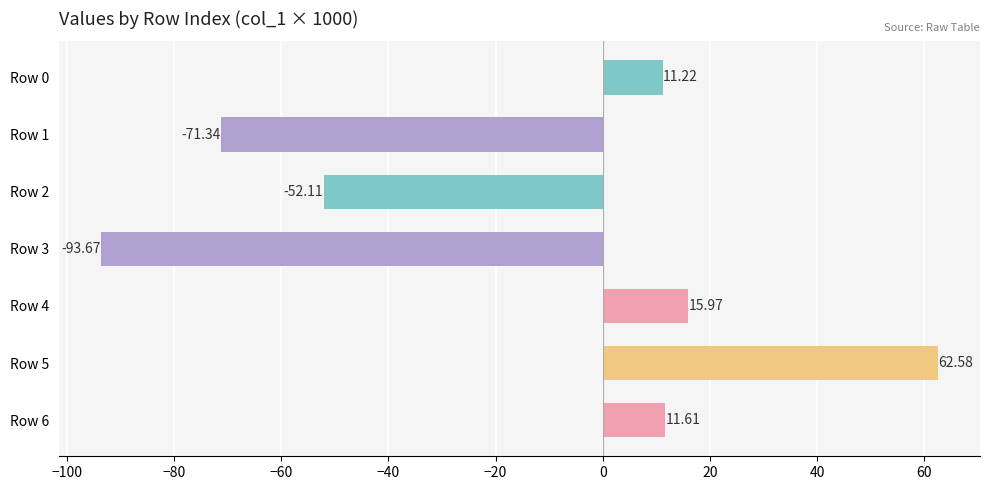

At which category does the chart reach its peak across all series?

Row 5